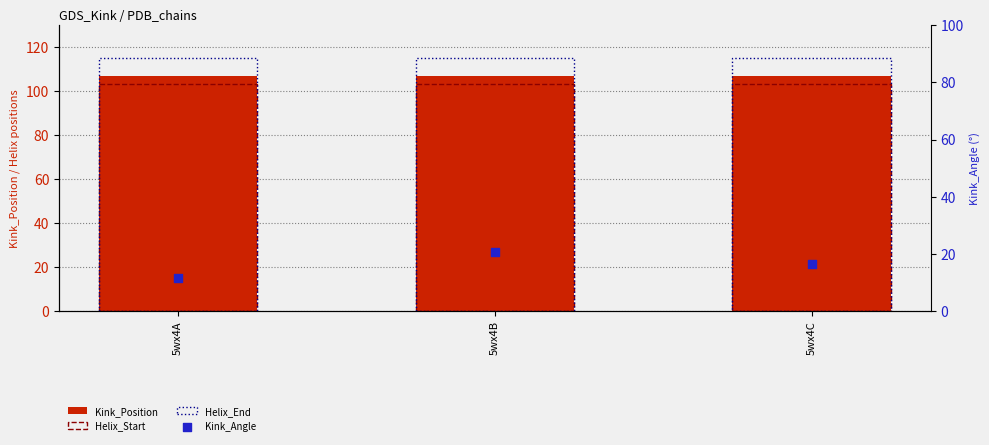

Which series has the largest total across all categories?

Helix_End